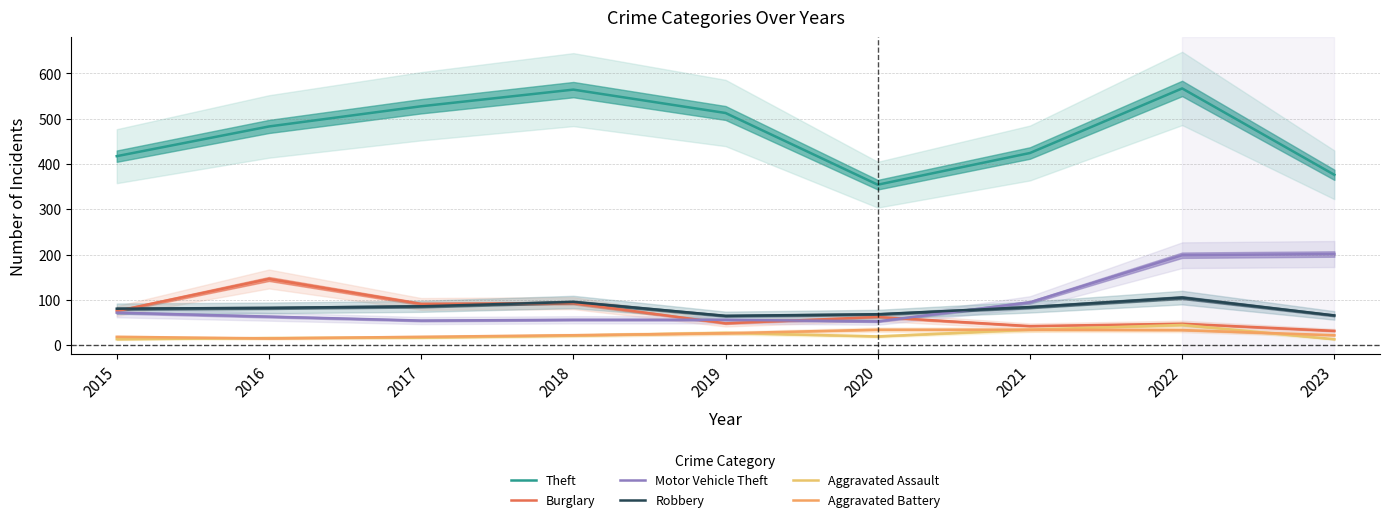

The Motor Vehicle Theft series shows 18.4 at 2020. True or false?

False